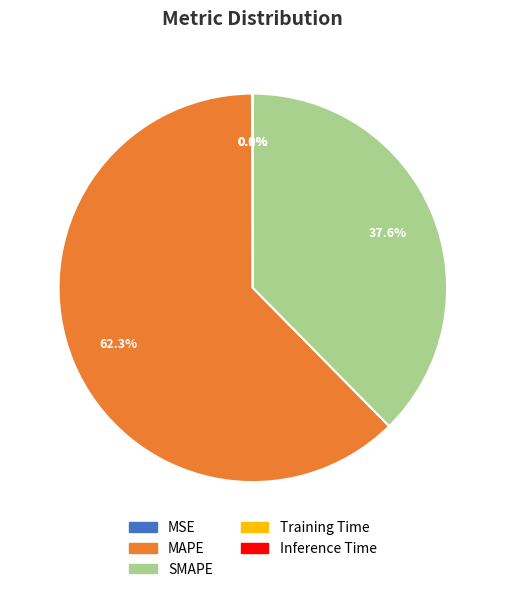

True or false: SMAPE accounts for 38% of the total.

True